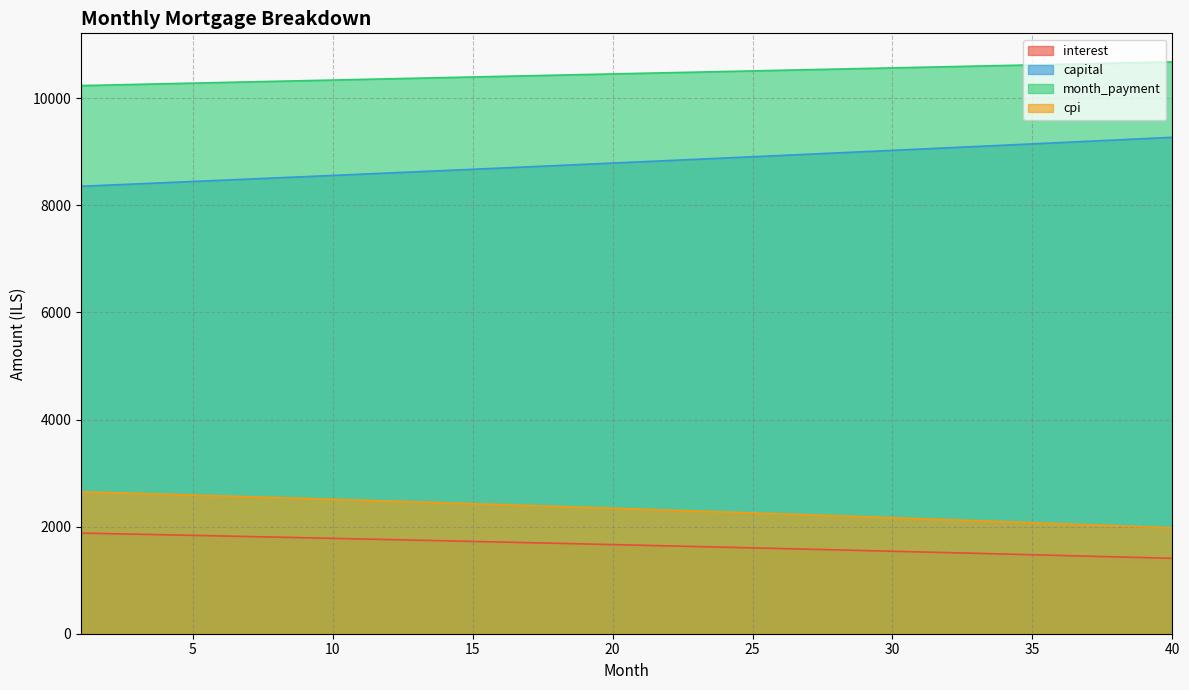

Where is cpi nearest to the value 2314?

22